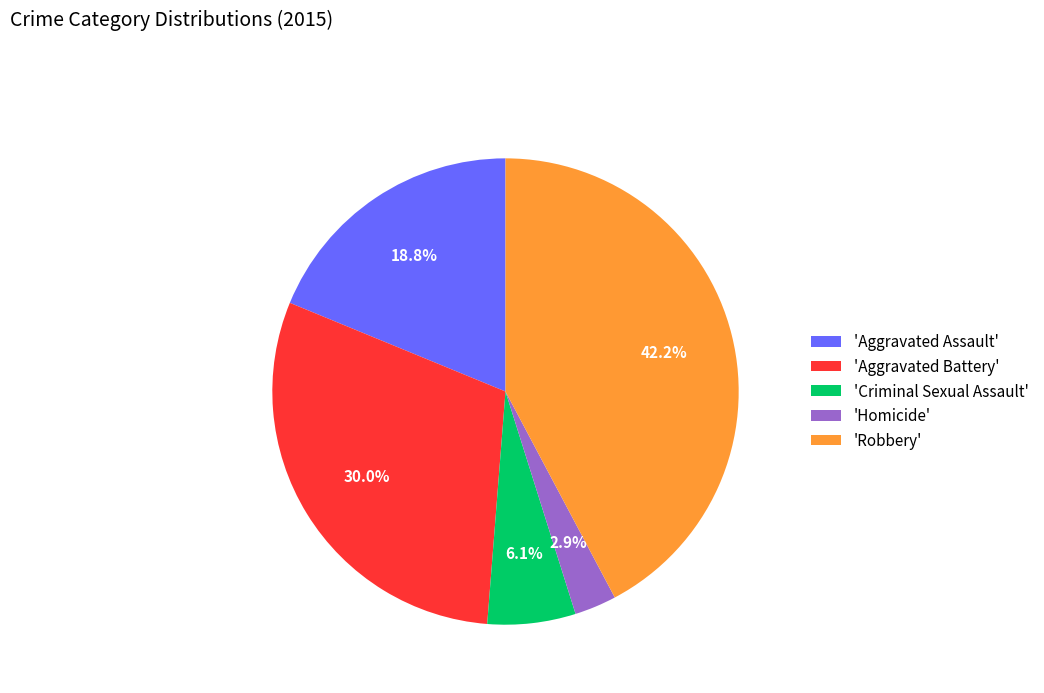

Which category has the biggest portion of the pie?

'Robbery'